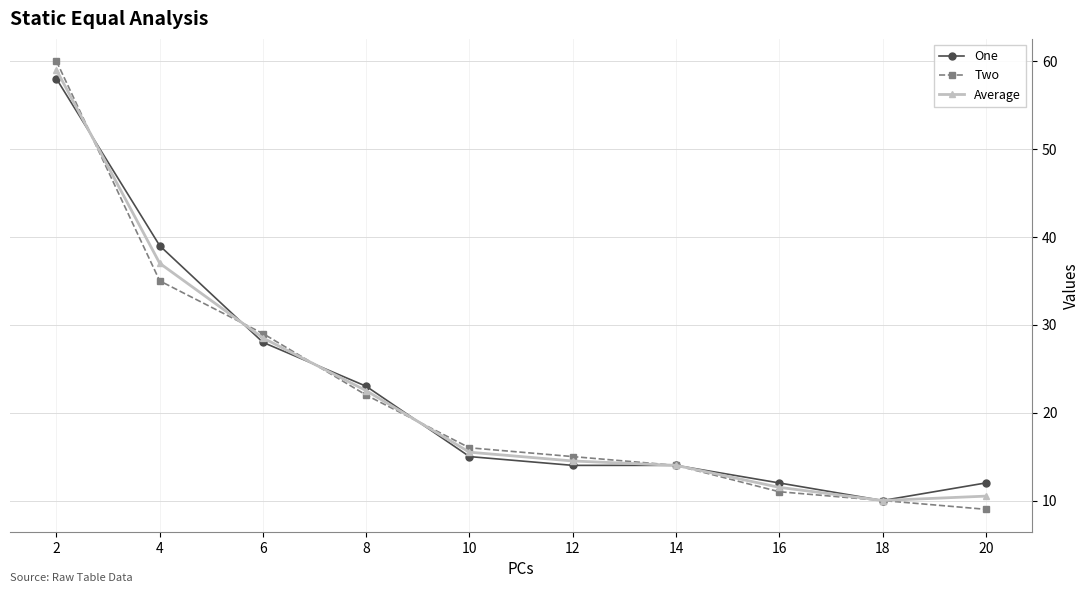

At how many categories does at least one series exceed 44?

1